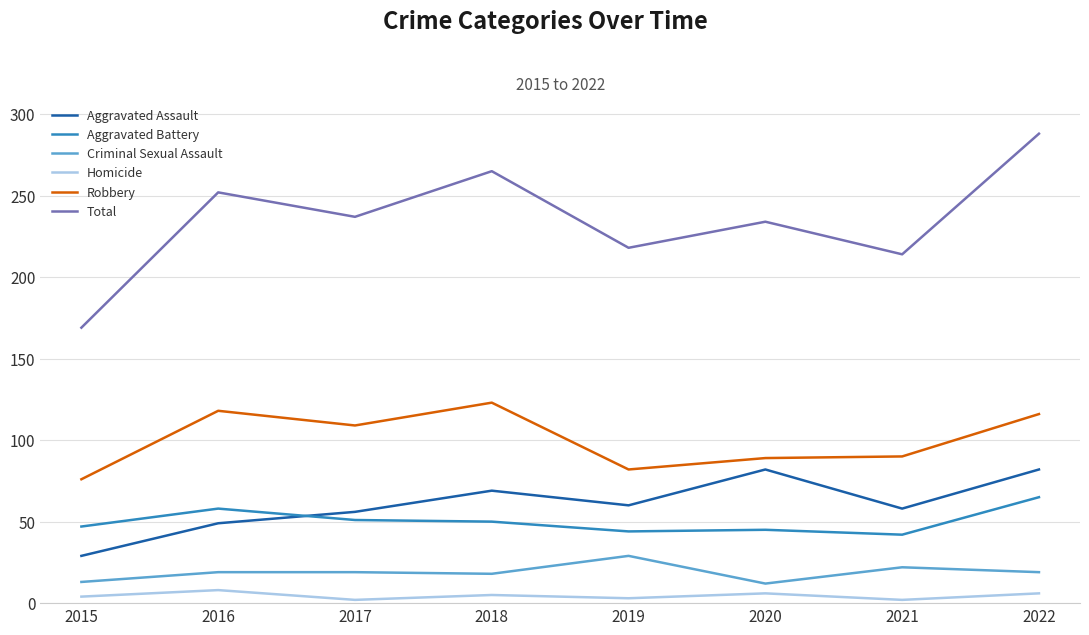

The Criminal Sexual Assault series shows 37 at 2021. True or false?

False